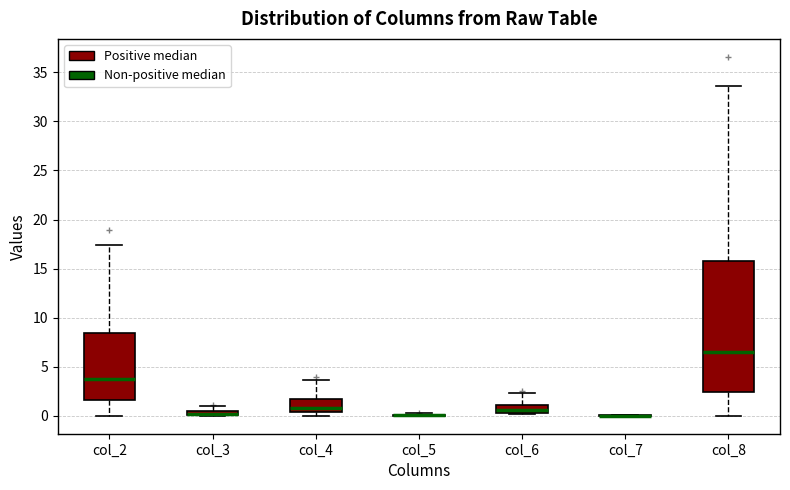

Where does the lower whisker of the box for col_8 end on the y-axis? The values are not printed on the chart, so give them approximately, as read against the axis.

0.0